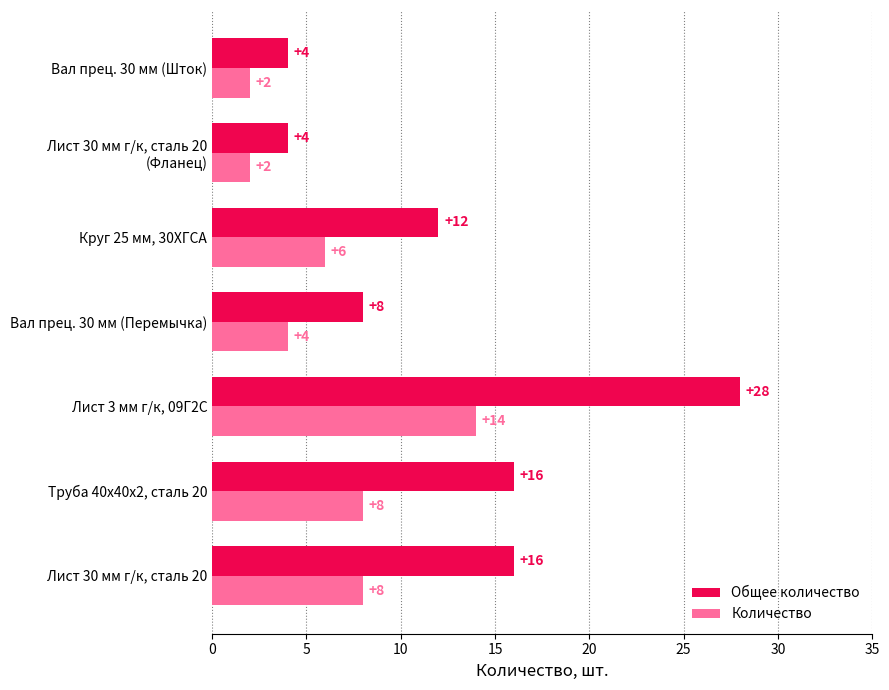

What is the total value across all series at Труба 40х40х2, сталь 20?

24